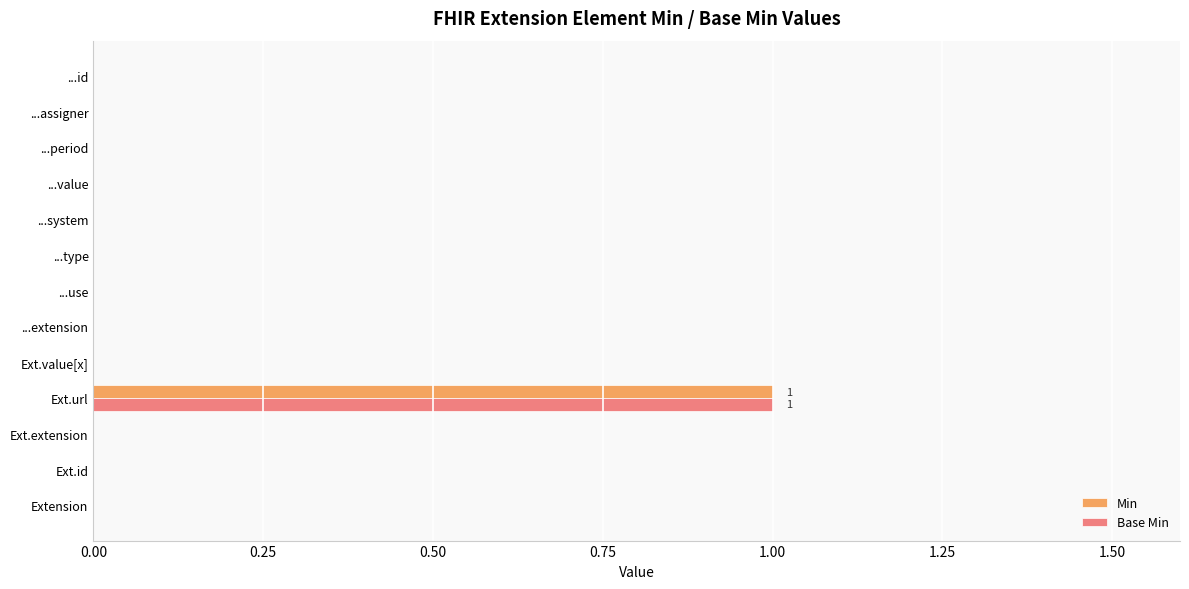

The Base Min series shows 1 at ...use. True or false?

False